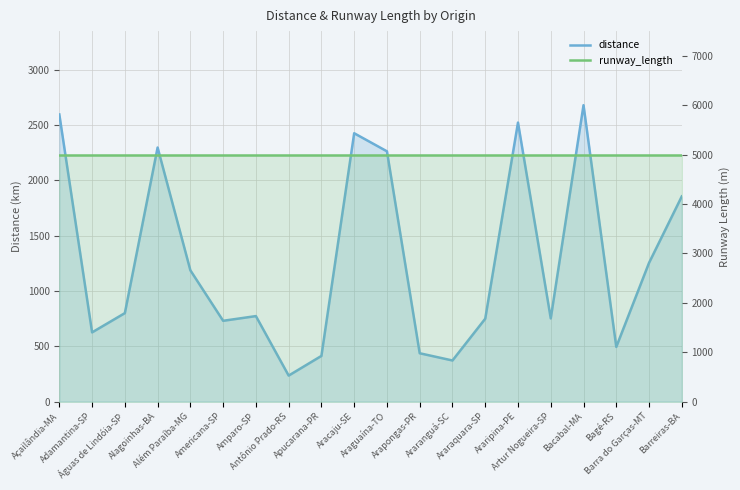

Where is distance nearest to the value 1456?

Barra do Garças-MT